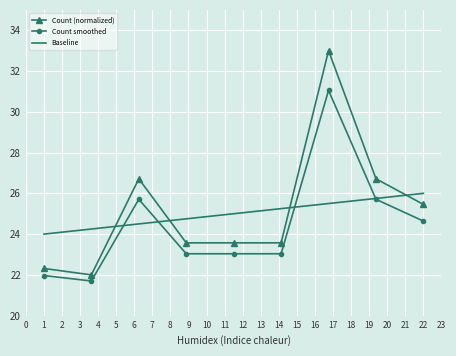

Which series has the widest spread of values?

Count (normalized)